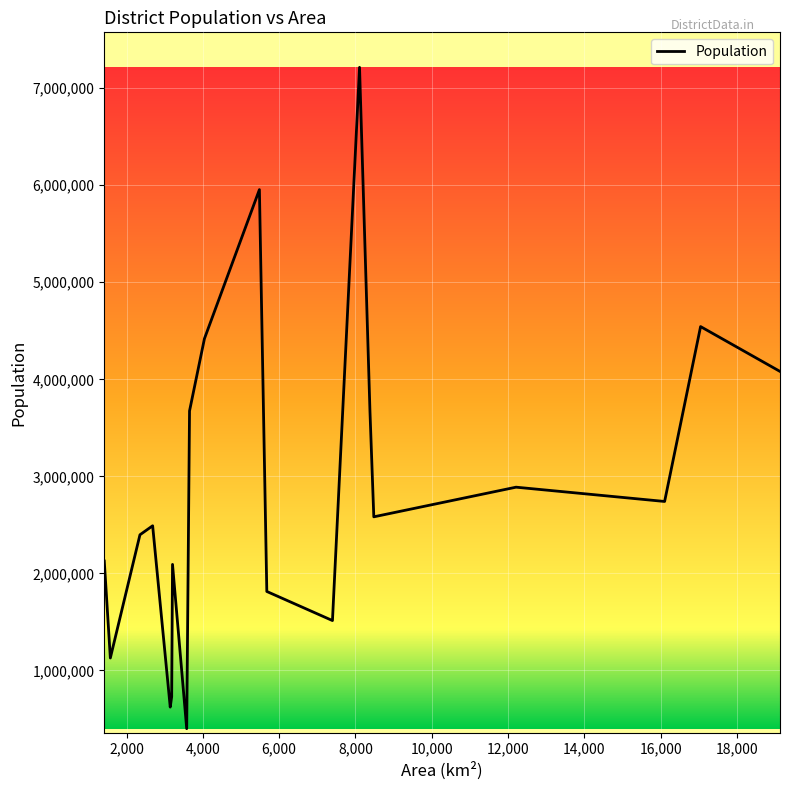

How many interior local valleys (lower than both neighbors) does the data have?

6